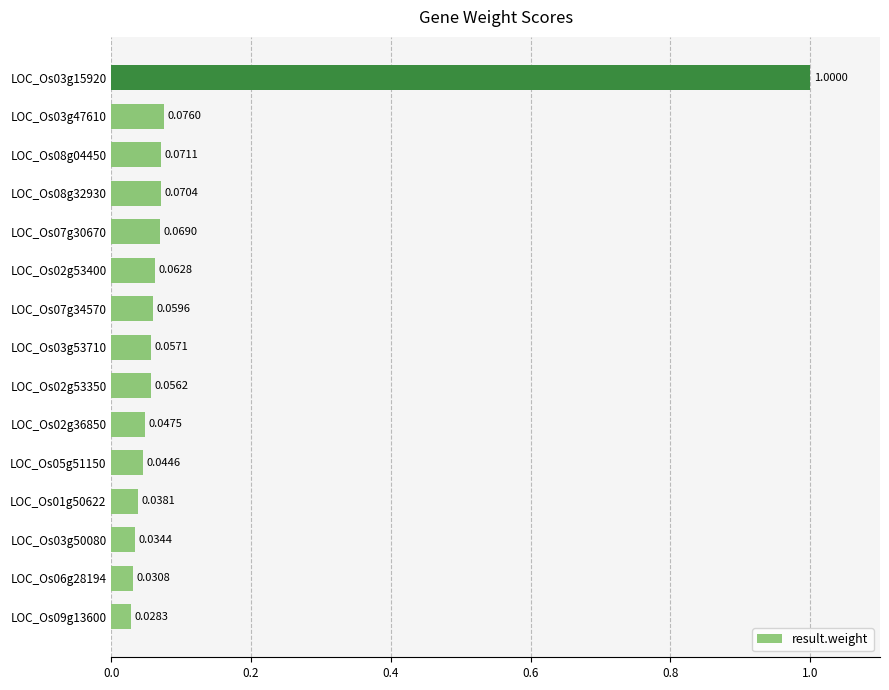

What is the difference between the maximum and second lowest values?

1.0